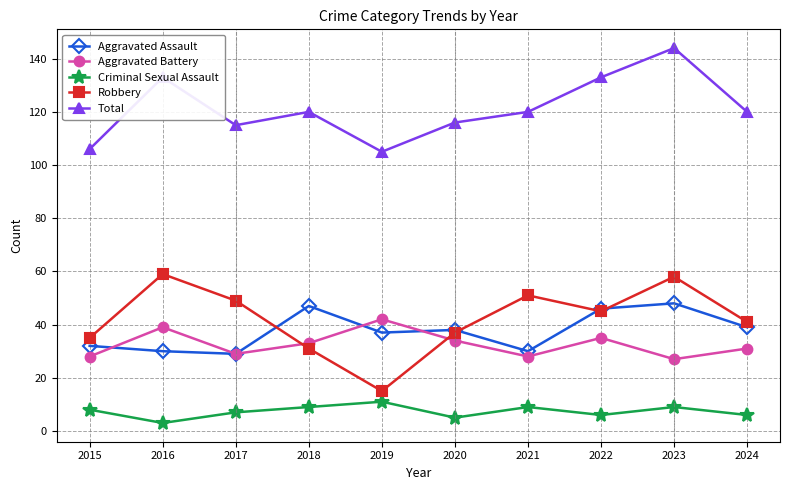

In Criminal Sexual Assault, how many points are higher than both neighbors (excluding endpoints)?

3